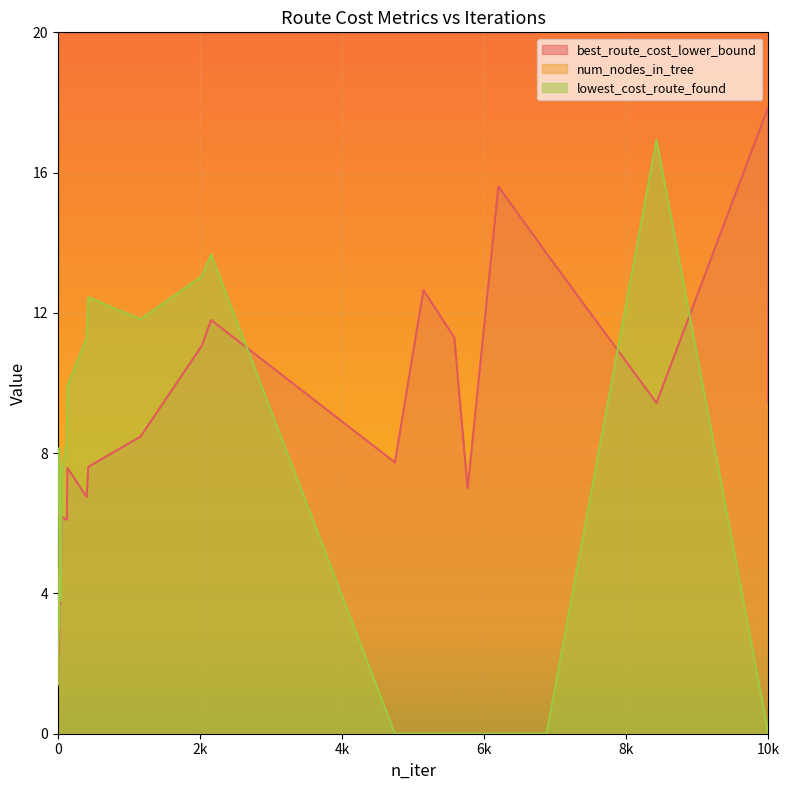

What is the difference between the num_nodes_in_tree values at 6877 and 9999?

18916.0